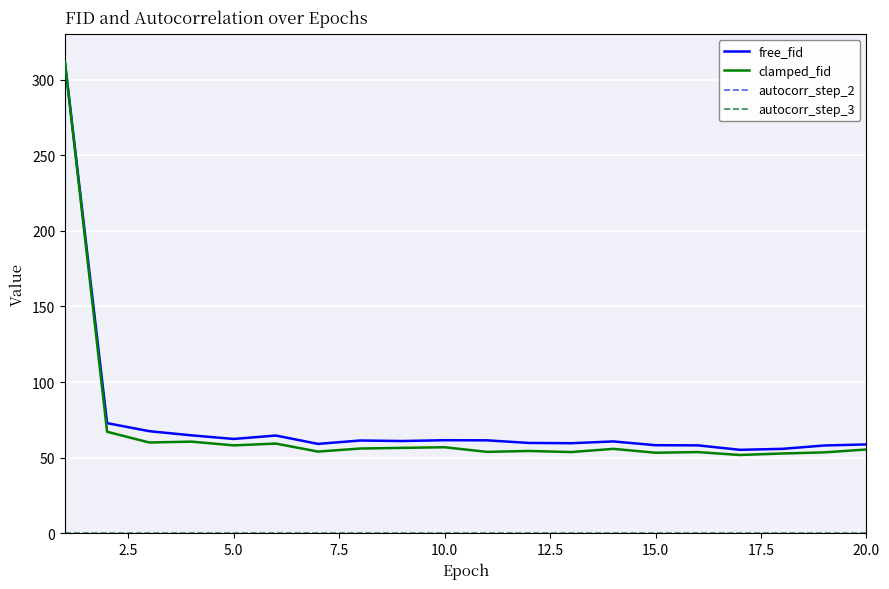

Which series has the widest spread of values?

clamped_fid